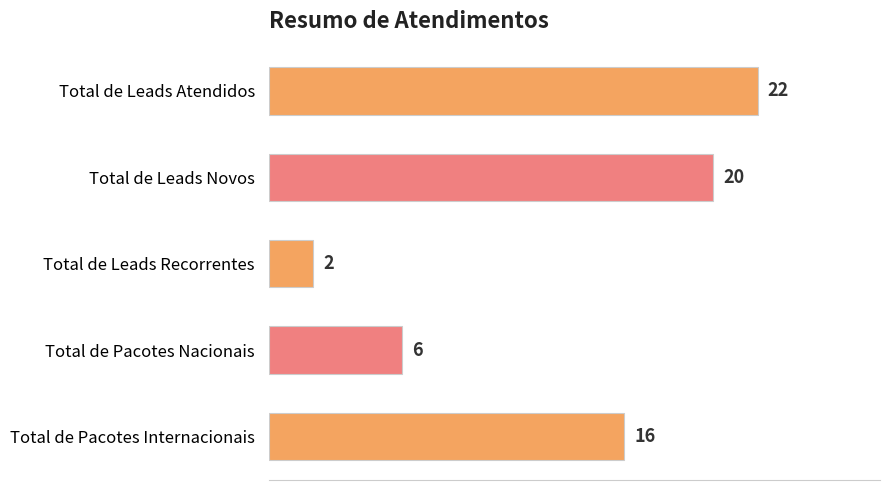

List the labels in order of value, smallest first.

Total de Leads Recorrentes, Total de Pacotes Nacionais, Total de Pacotes Internacionais, Total de Leads Novos, Total de Leads Atendidos